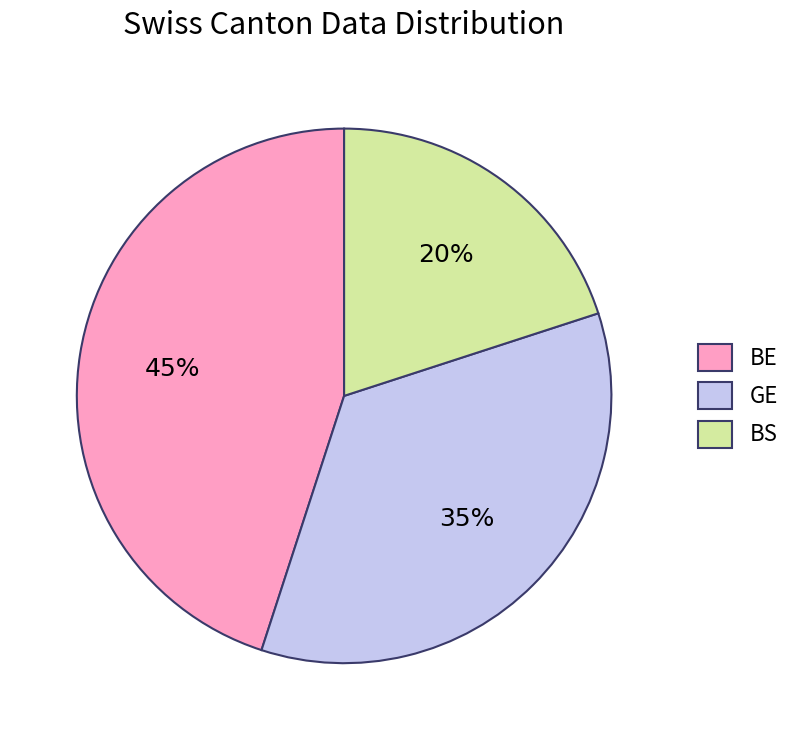

How many segments does this pie chart have?

3